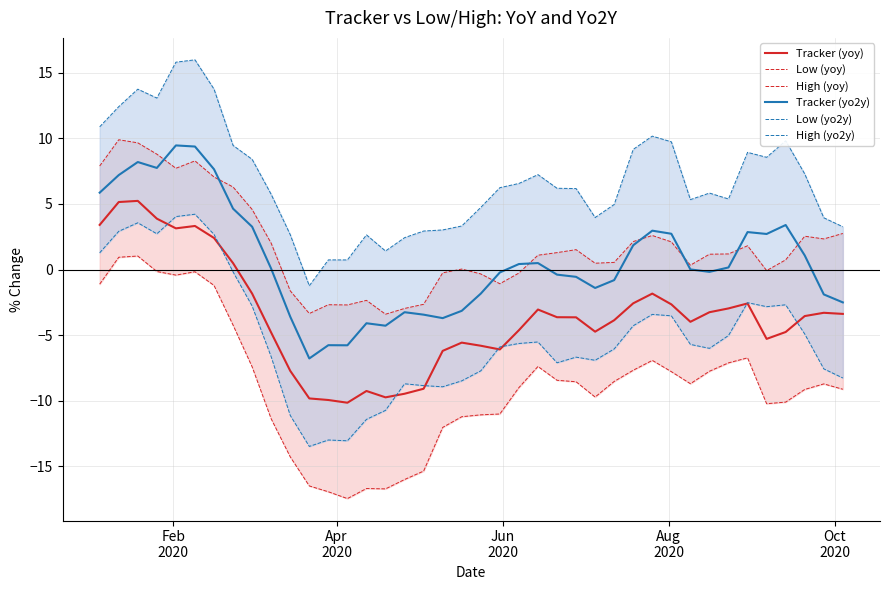

How many series are shown in this chart?

6